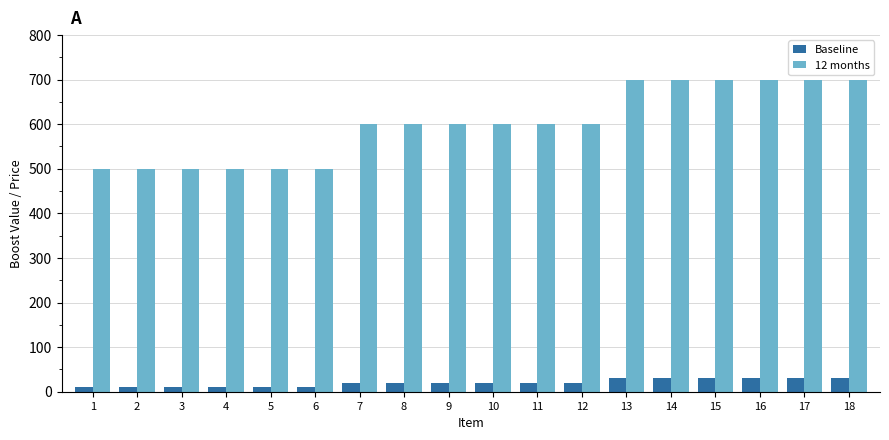

Is the value of Baseline at 5 greater than the value of 12 months at 8?

No